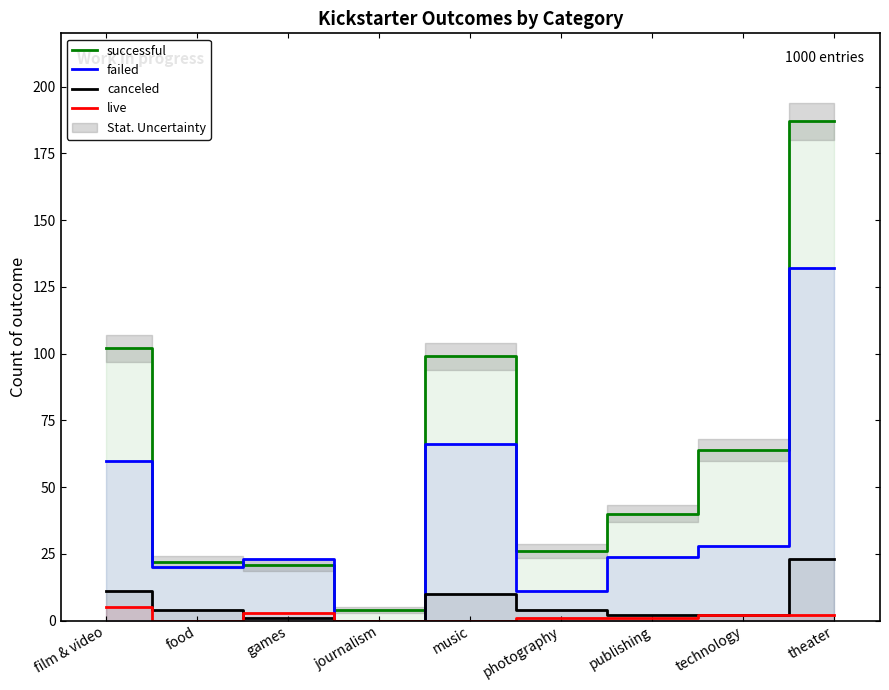

What are all the series names shown in the legend?

successful, failed, canceled, live